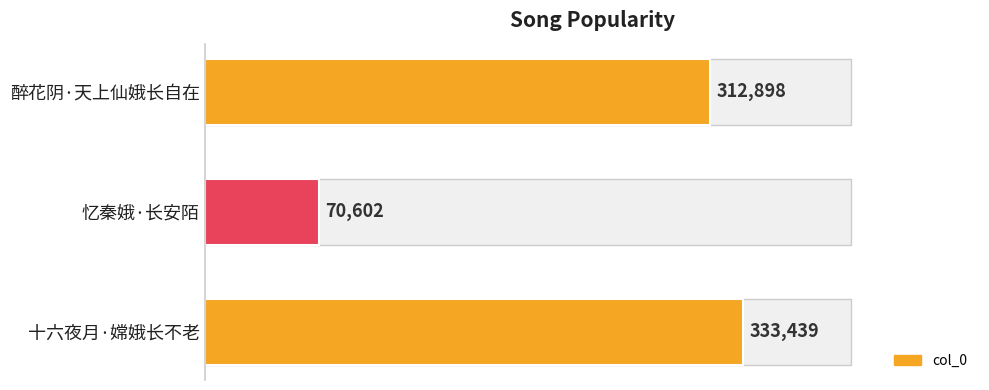

Are the bars horizontal?

Yes